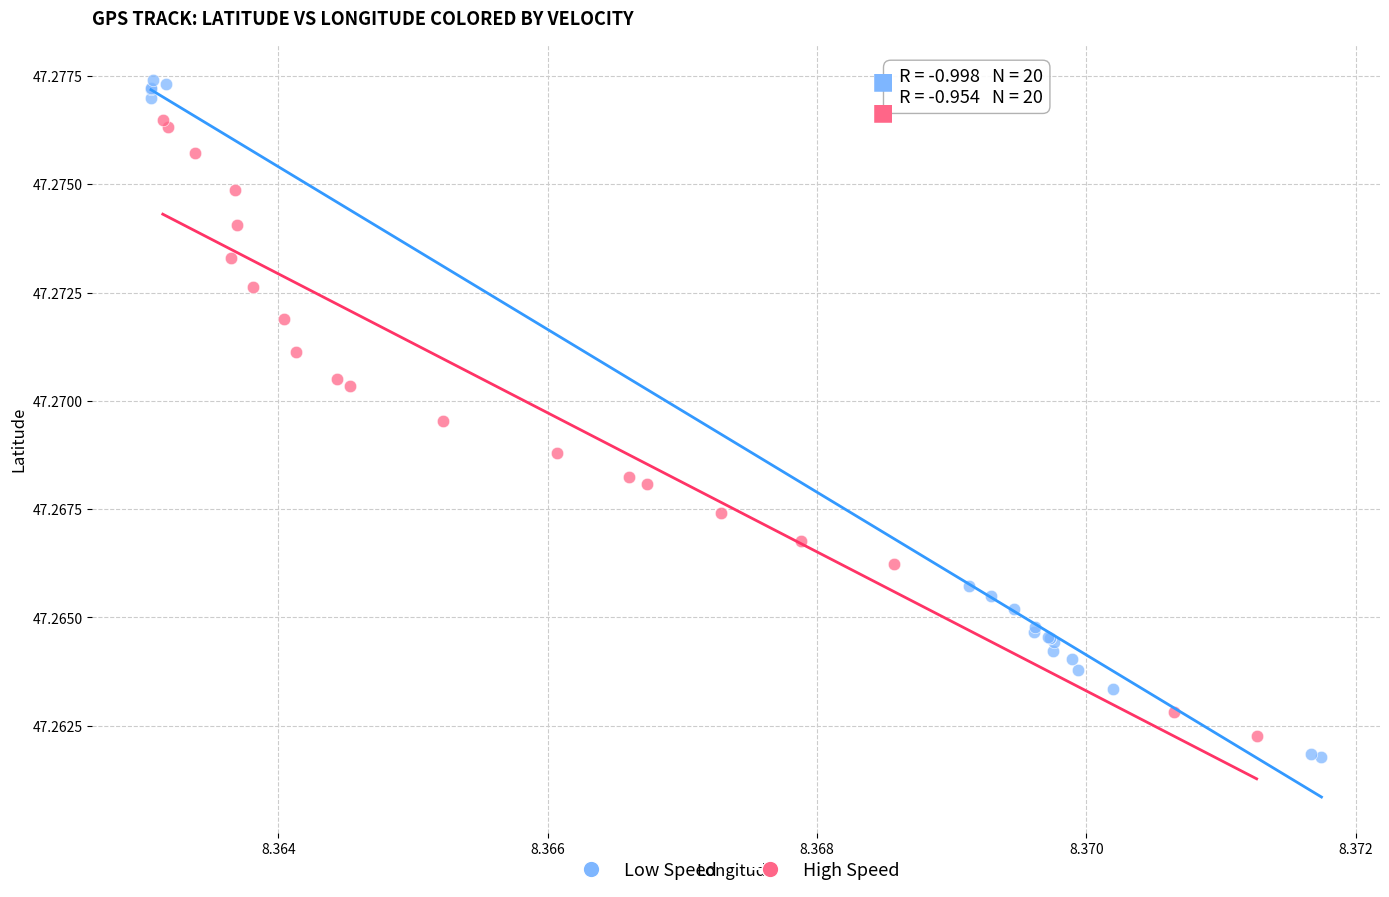

Which series contains the highest Y value?

Low Speed